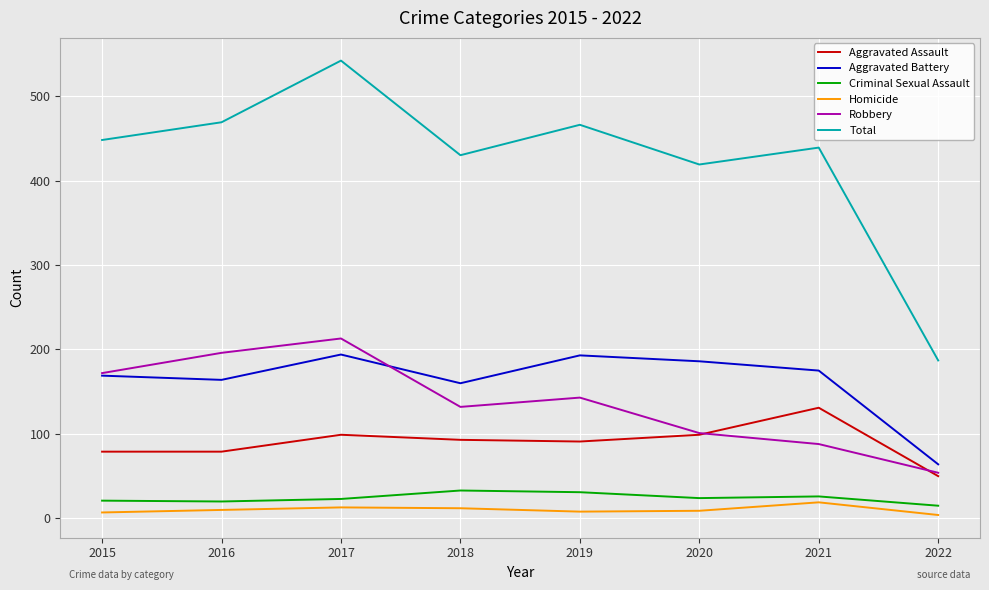

What is the difference between the Aggravated Assault values at 2020 and 2019?

8